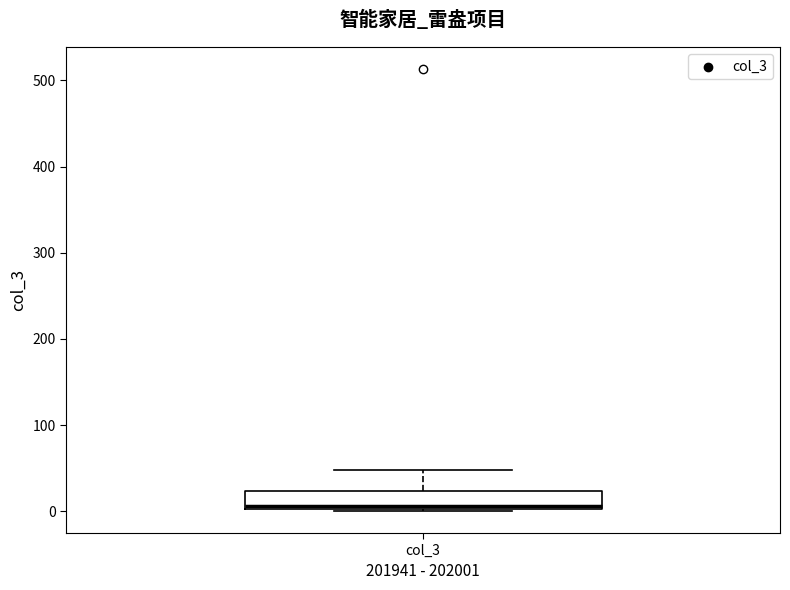

Transcribe this box plot: give where the median line is, the range the box spans, and where the two whiskers end, as read against the y-axis. The values are not printed on the chart, so give them approximately, as read against the axis.

median 10, box 0 to 20, whiskers 0 to 50